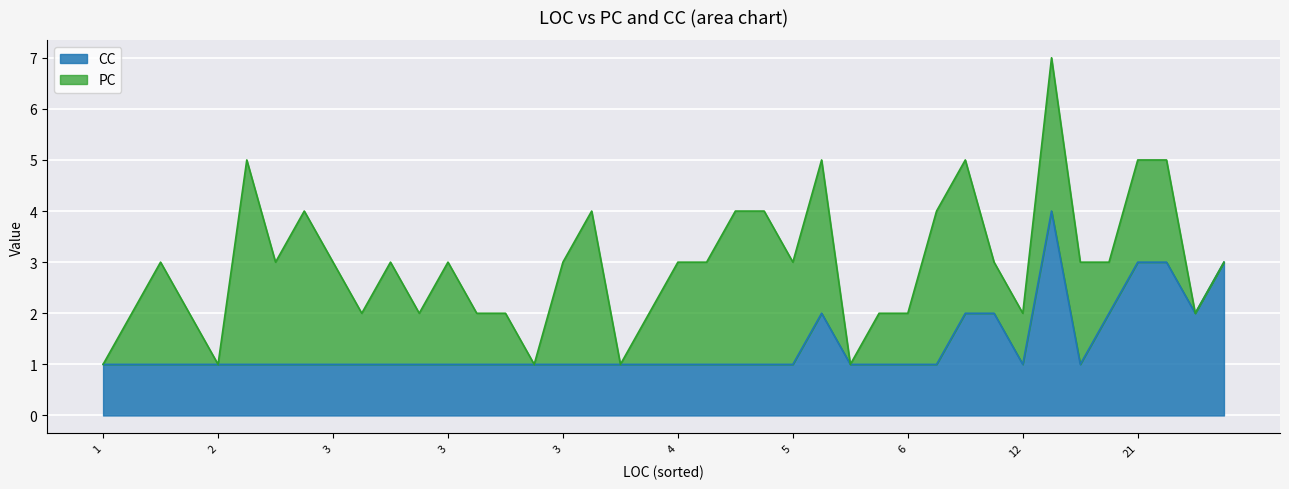

At which category does CC reach its first local valley?

6